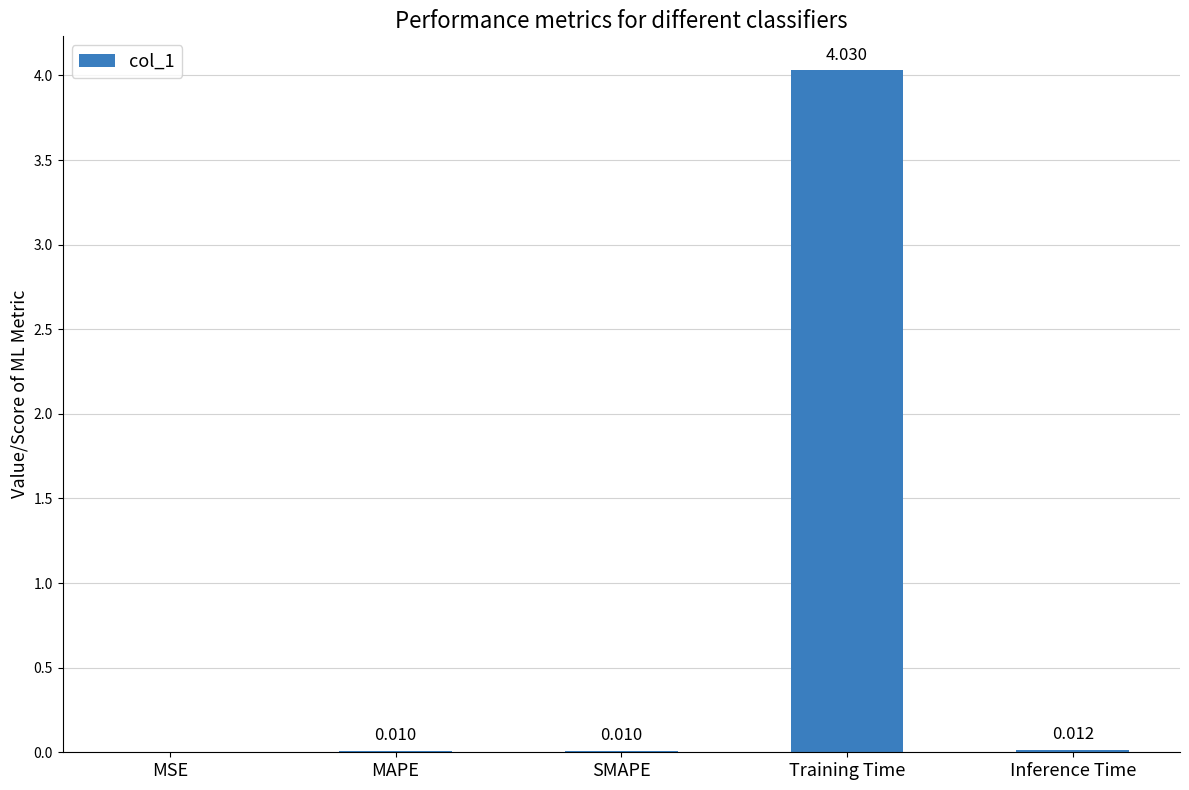

Which has a higher value, Inference Time or SMAPE?

Inference Time